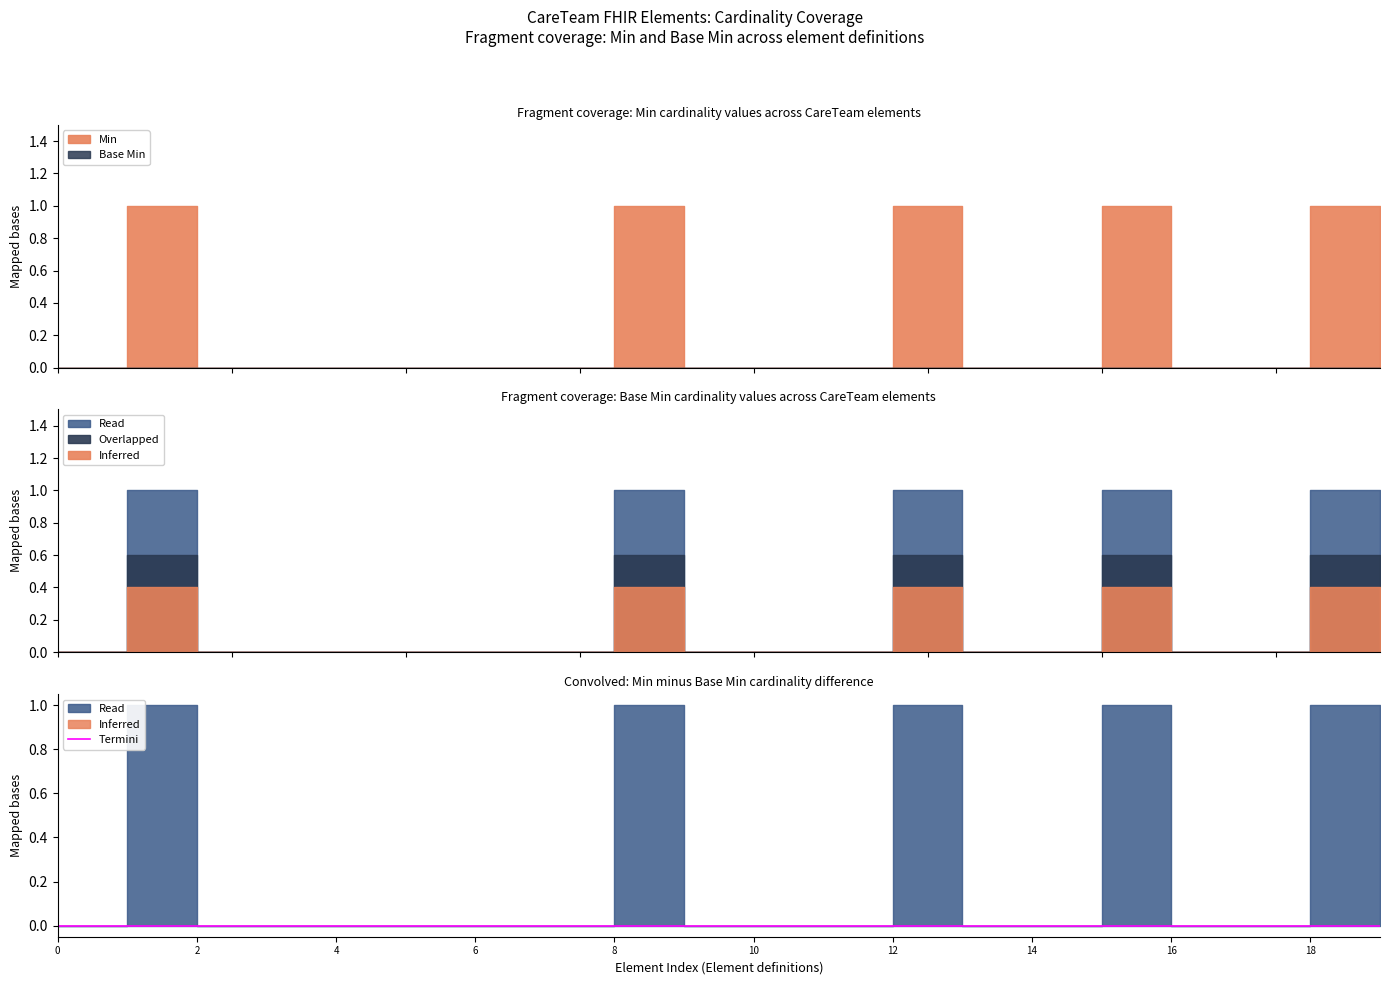

Count the number of categories in the chart.

20